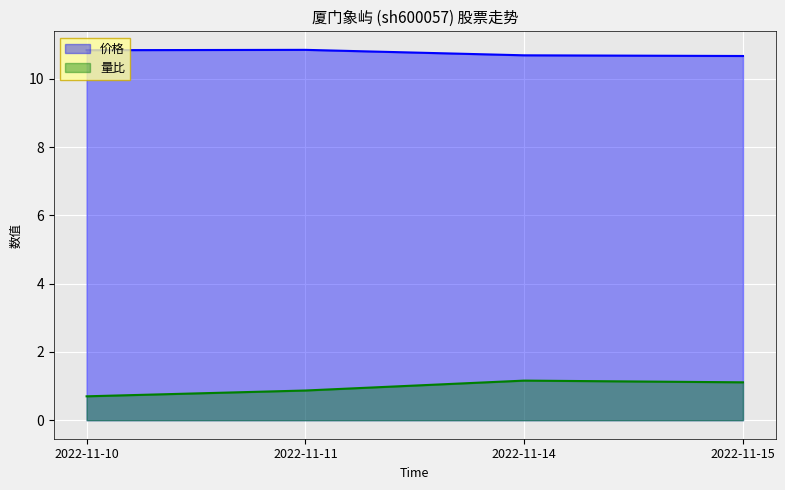

Rank the categories by 量比 value from lowest to highest.

2022-11-10, 2022-11-11, 2022-11-15, 2022-11-14